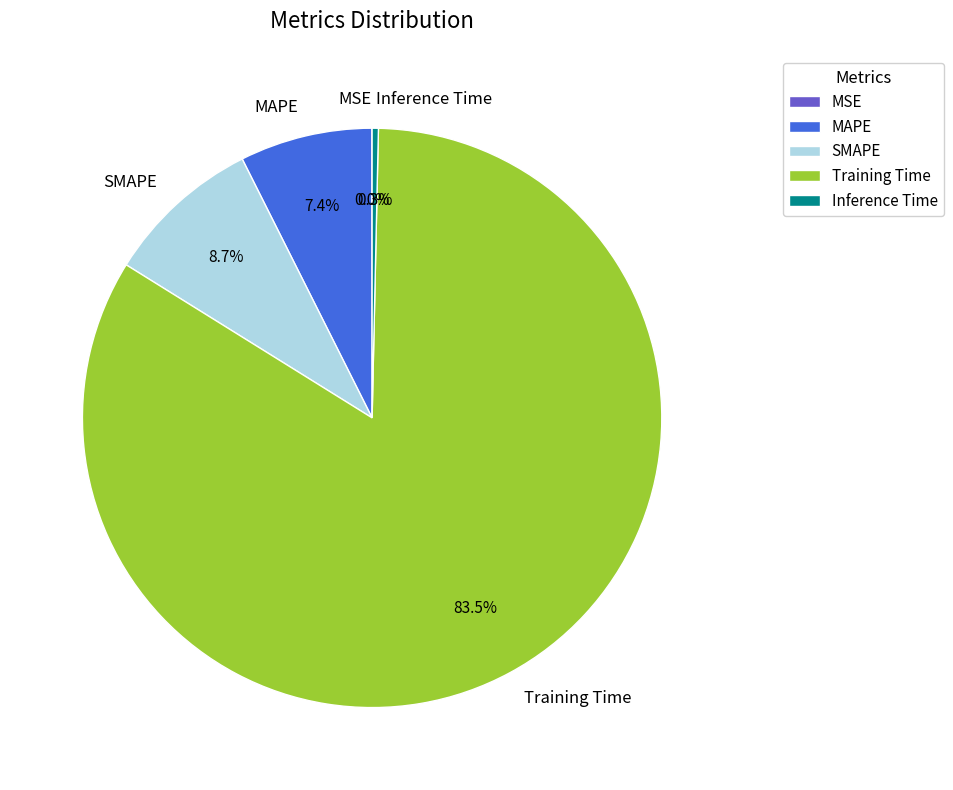

Which category has the biggest portion of the pie?

Training Time